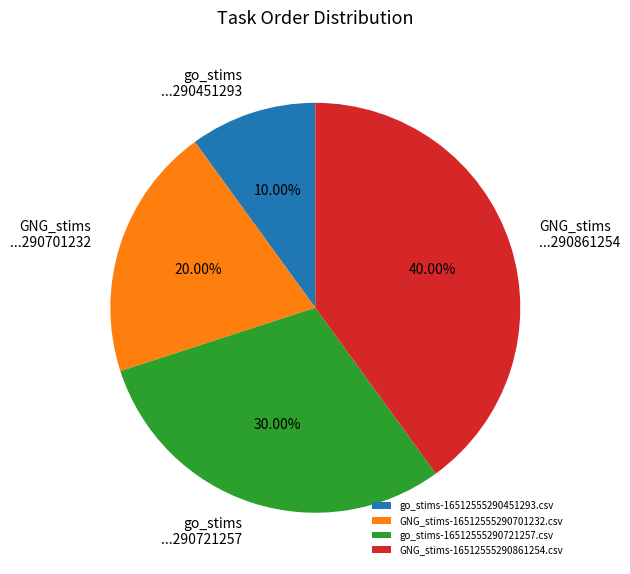

Which has a higher value, go_stims-16512555290451293.csv or go_stims-16512555290721257.csv?

go_stims-16512555290721257.csv